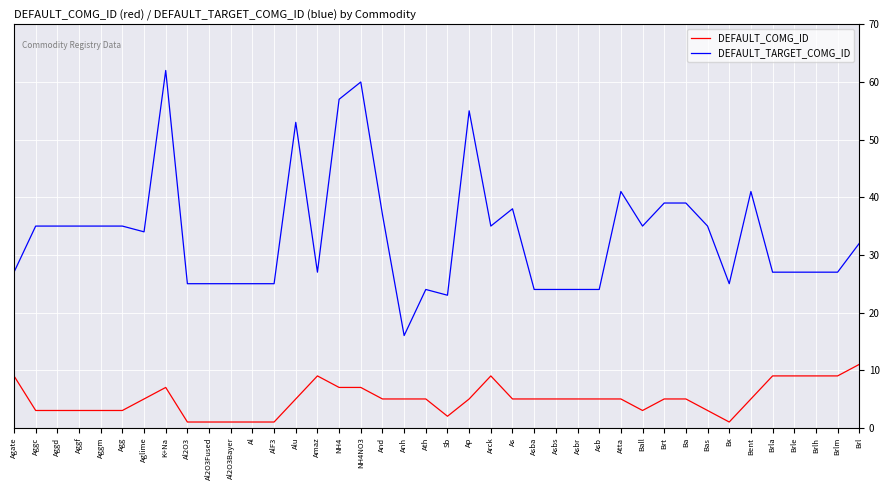

Is it true that DEFAULT_TARGET_COMG_ID equals 12 at Sb?

False